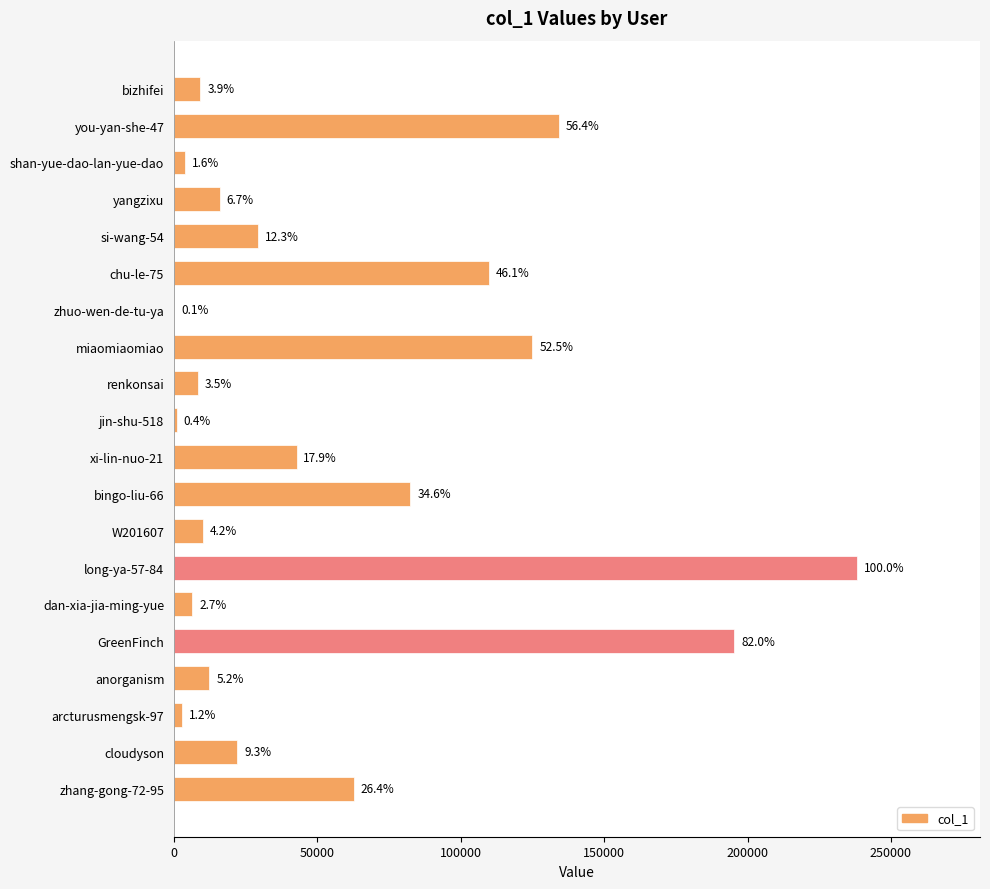

Are the bars horizontal?

Yes